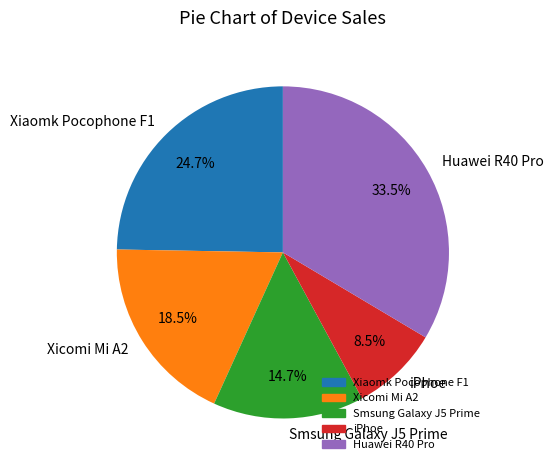

What is the total percentage of iPhoe and Smsung Galaxy J5 Prime?

23.2%